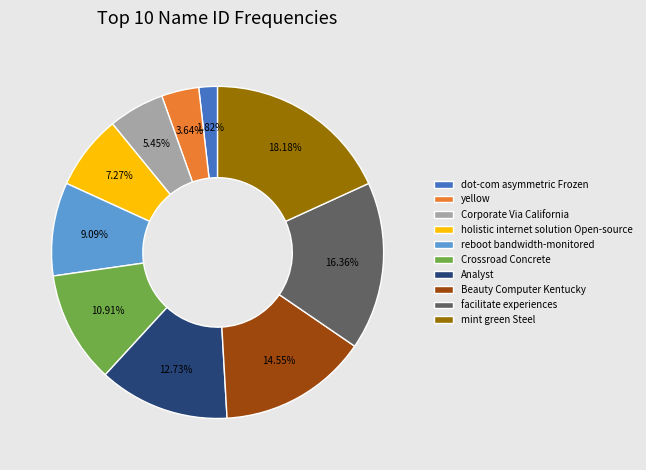

To the nearest percent, what portion does holistic internet solution Open-source represent?

7%